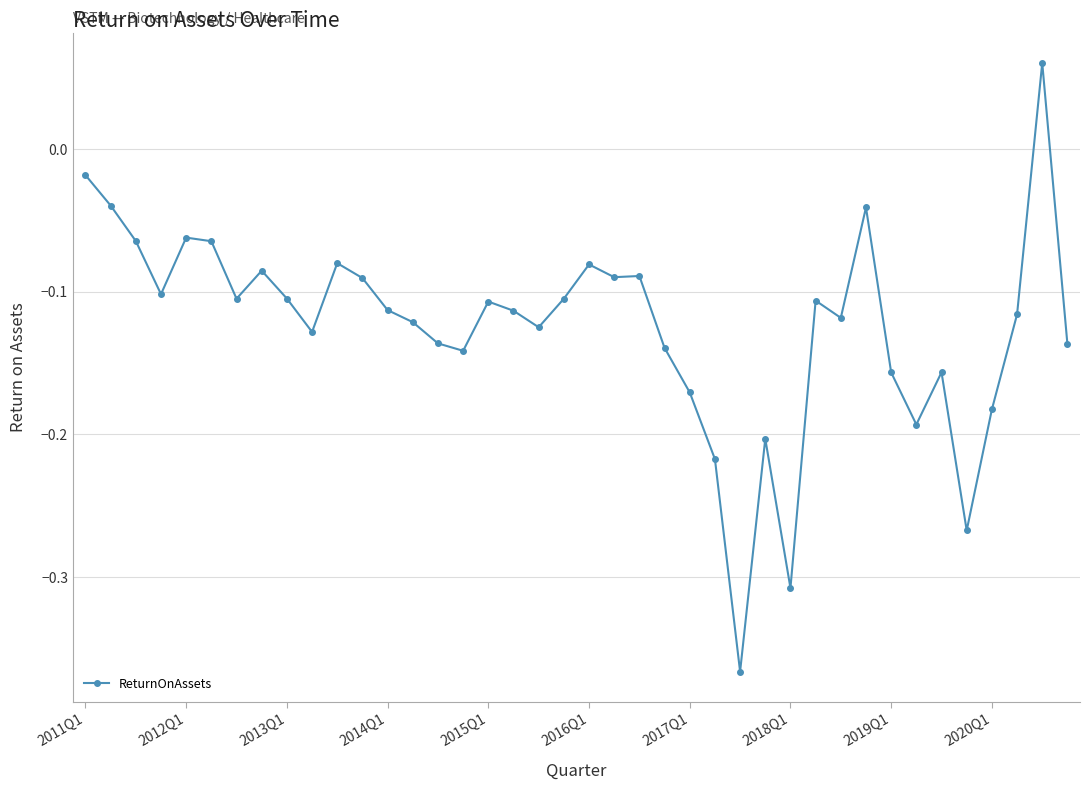

True or false: the data has more than 0 interior local peaks.

True